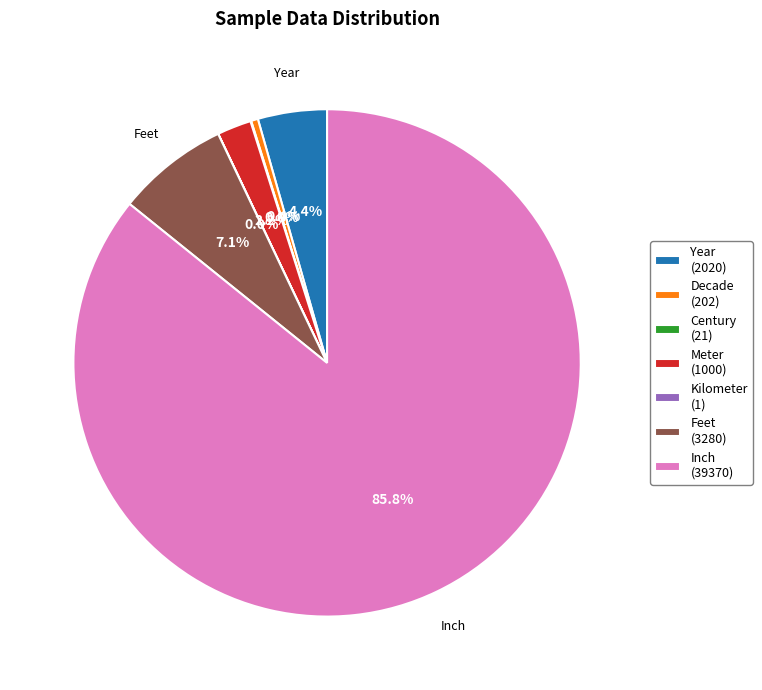

Combined, do Feet (3280) and Meter (1000) account for over 50%?

No